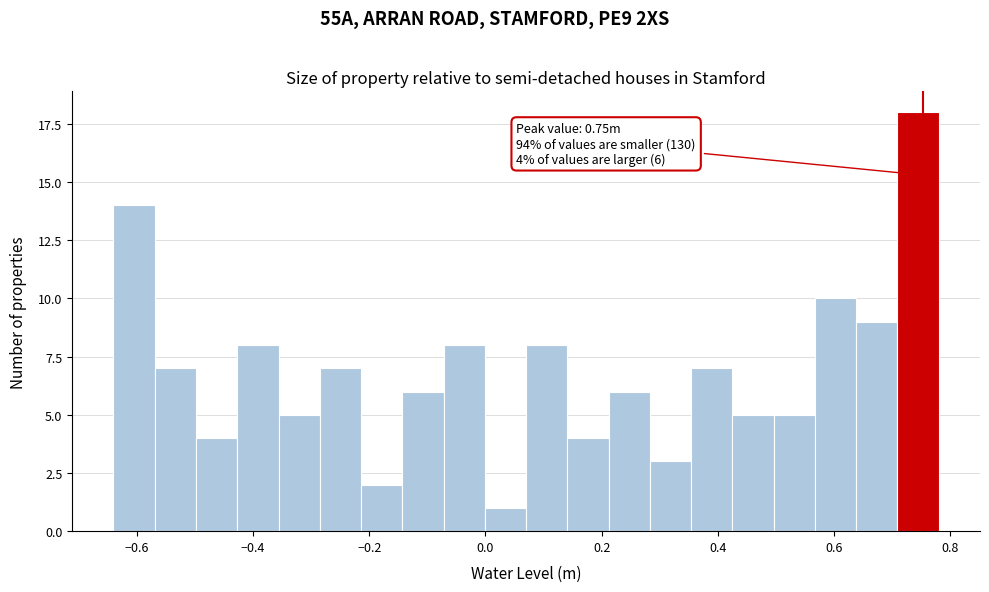

Around what value on the x-axis is the tallest bar? Give the approximate position of its centre, as read against the axis.

0.74